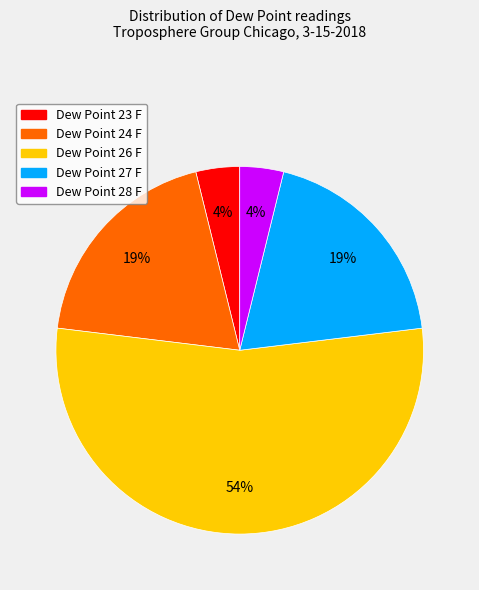

Does any single category account for the majority?

Yes